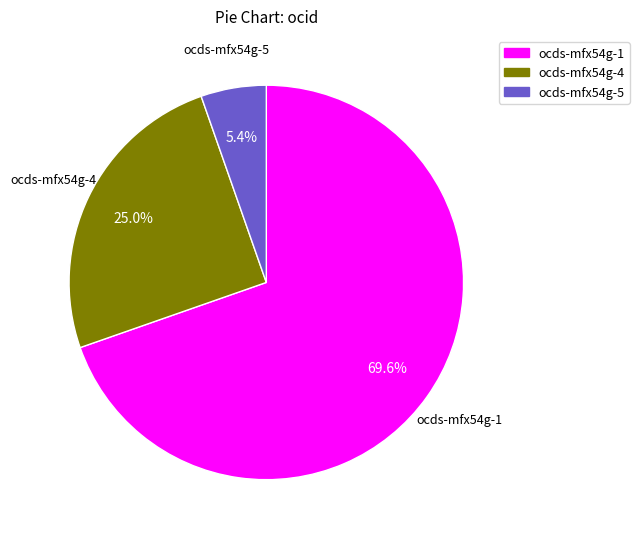

Count the number of slices in the pie.

3